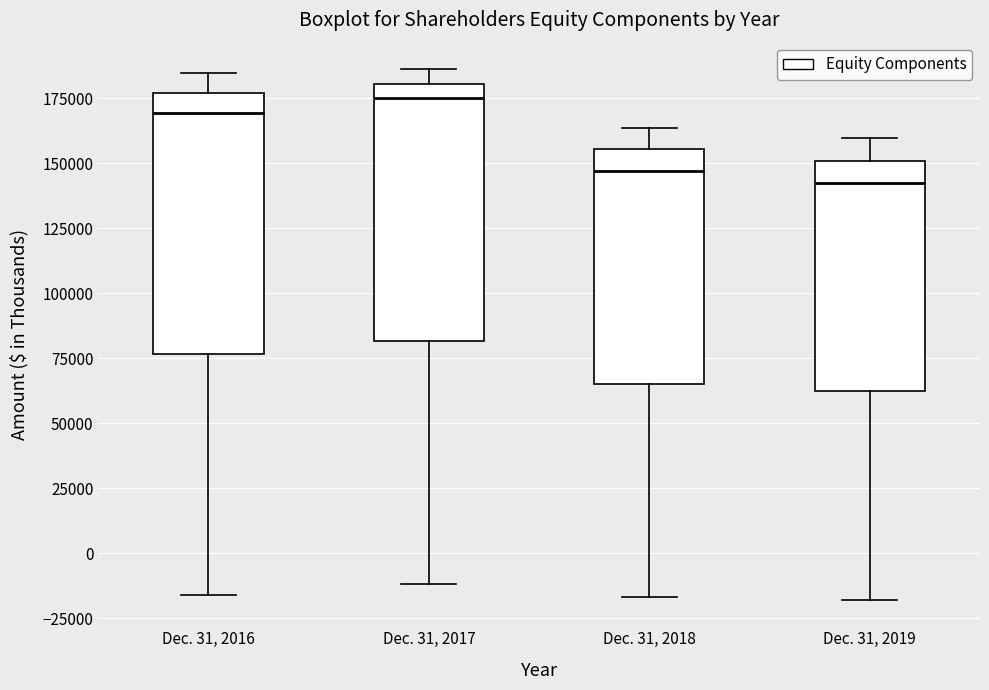

Reading left to right, read every box against the y-axis: the position of its median line, the range the box covers, and the ends of its whiskers. The values are not printed on the chart, so give them approximately, as read against the axis.

Dec. 31, 2016: median 170000, box 75000 to 175000, whiskers -15000 to 185000
Dec. 31, 2017: median 175000, box 80000 to 180000, whiskers -10000 to 185000
Dec. 31, 2018: median 145000, box 65000 to 155000, whiskers -15000 to 165000
Dec. 31, 2019: median 140000, box 60000 to 150000, whiskers -20000 to 160000